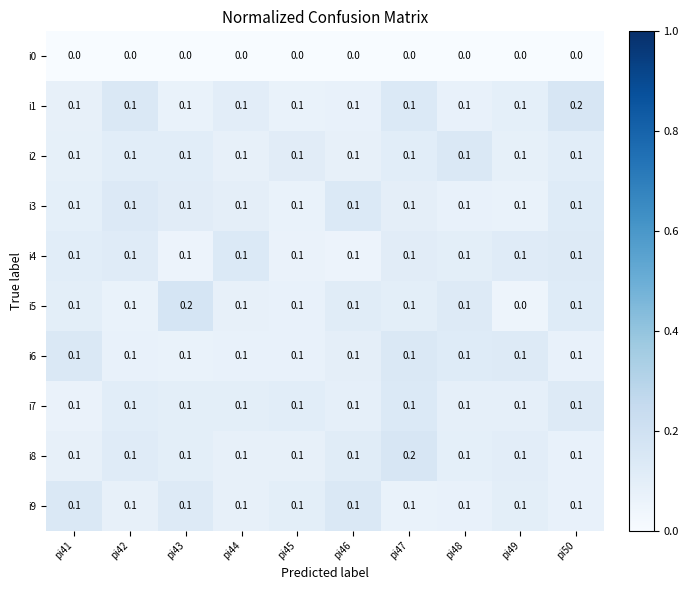

Between pi44 and pi49, which series saw the biggest shift?

i5